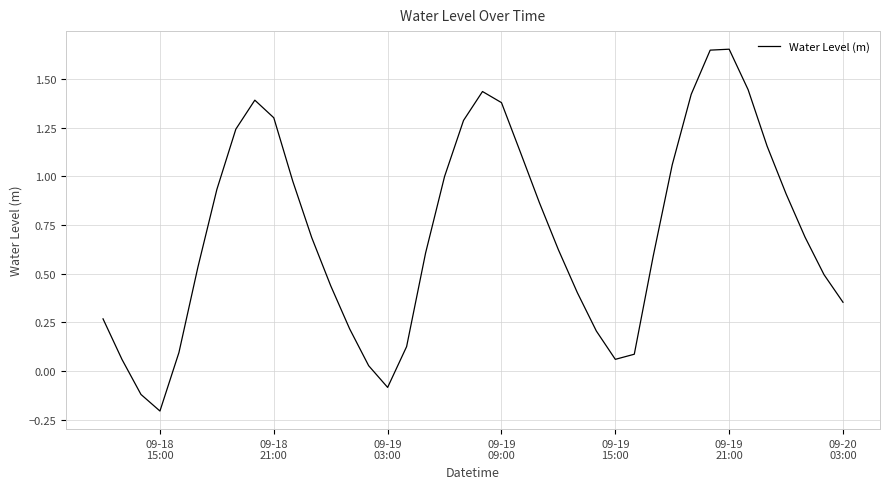

What is the difference between the maximum and minimum values?

1.9